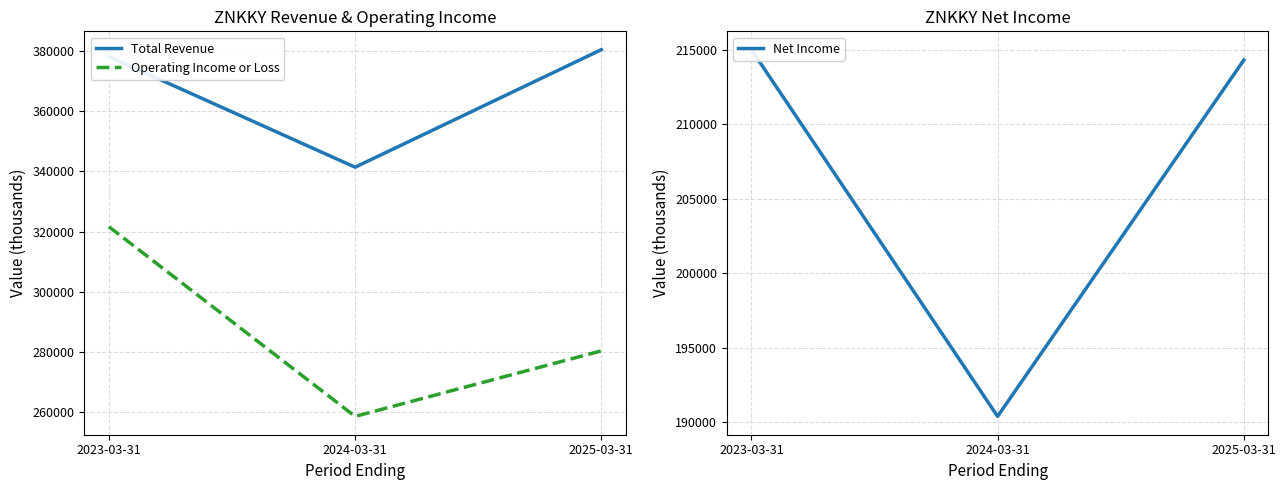

Which series has the largest total across all categories?

Total Revenue